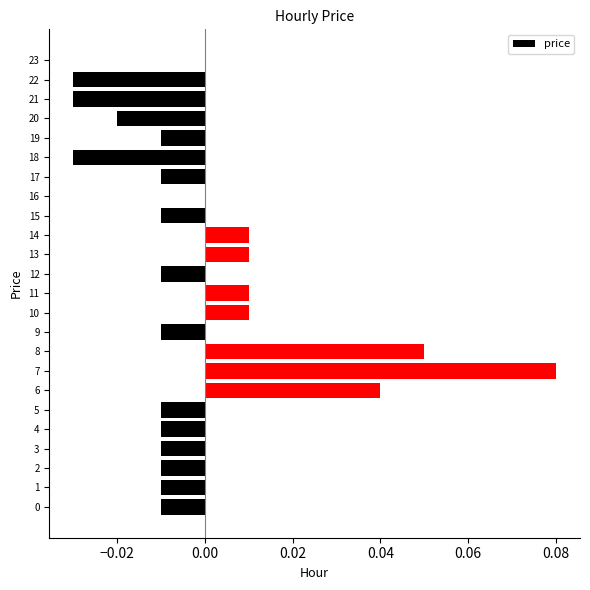

The value at 3 is -0.0. True or false?

True